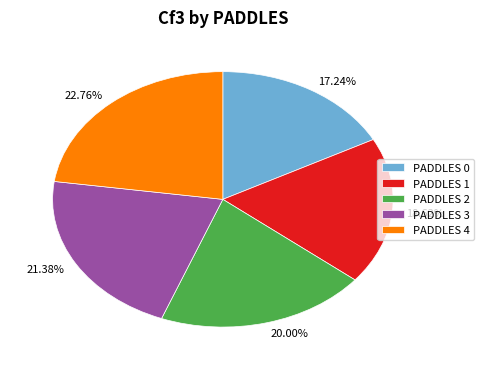

Is the sum of 21.38% and 18.62% greater than half?

No